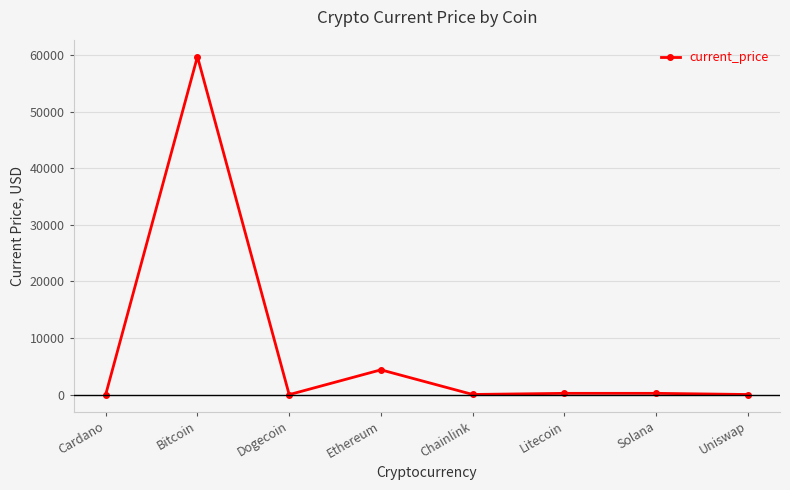

Count the number of data series in this chart.

1